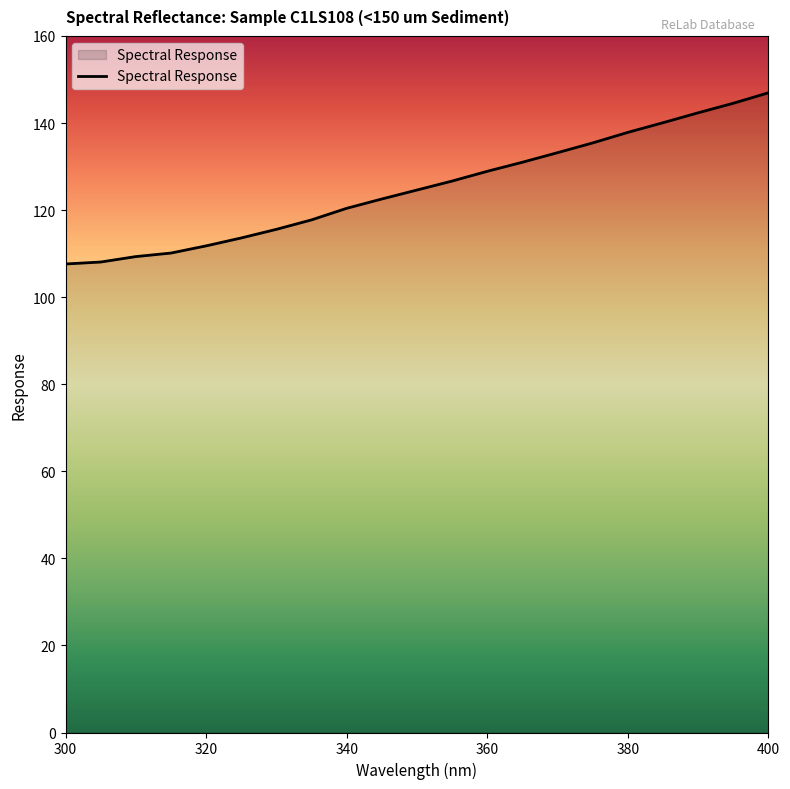

Count the number of categories in the chart.

21